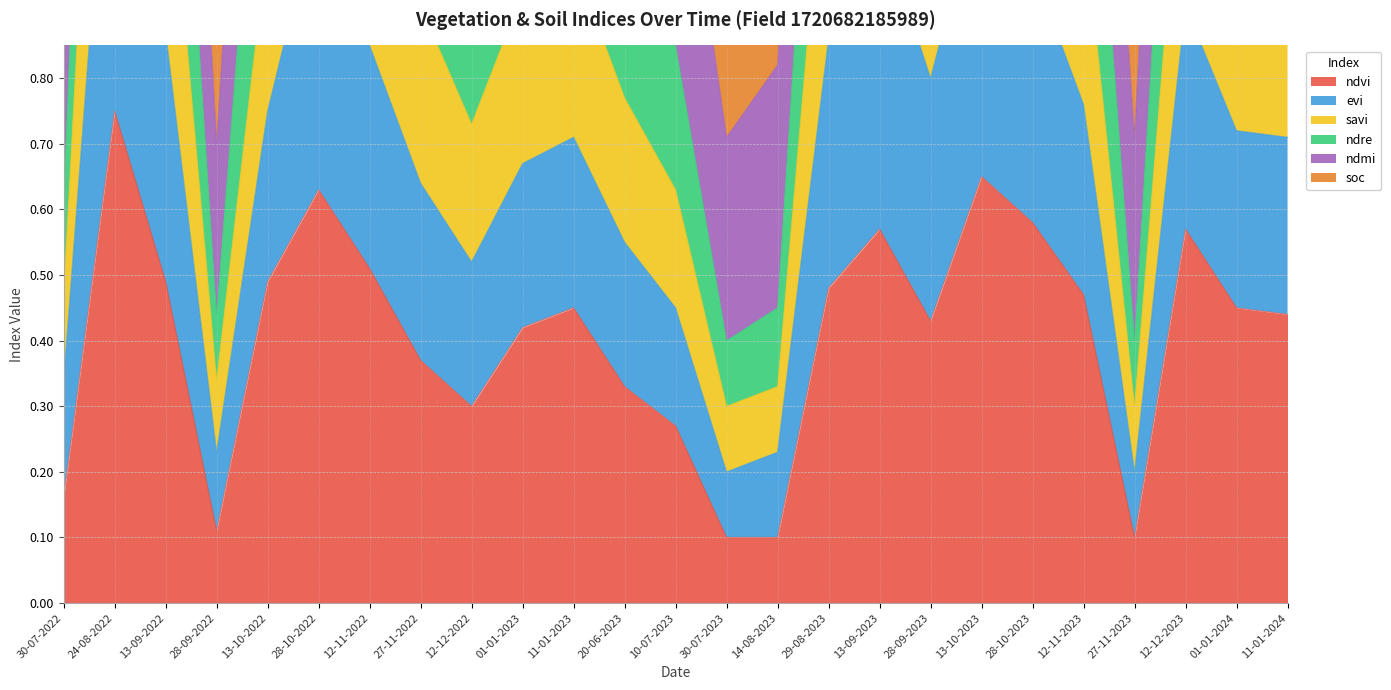

The value of ndvi at 12-12-2022 is 0.1. True or false?

False